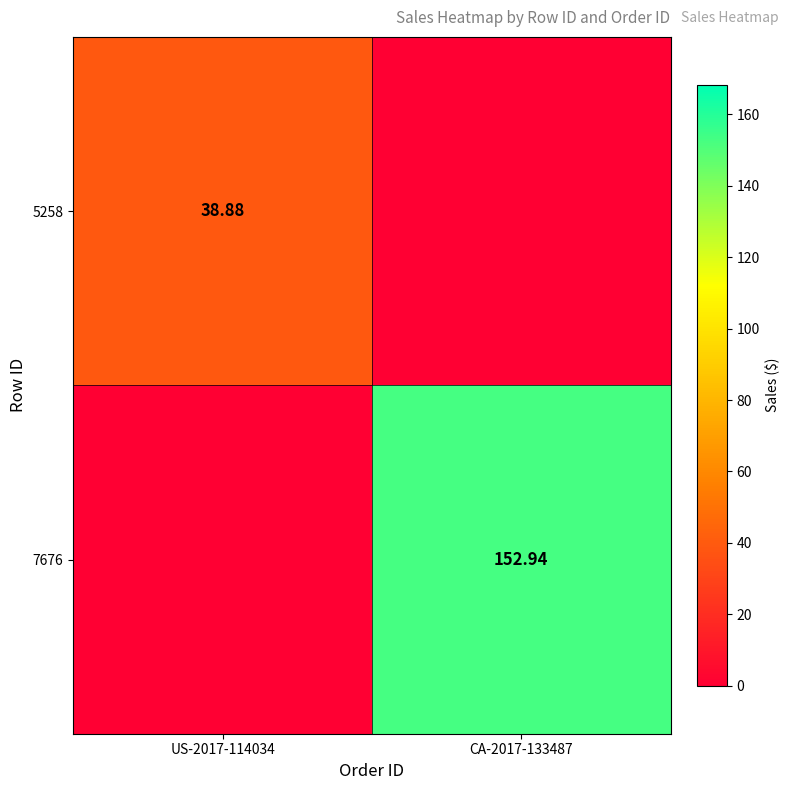

Is the value of 7676 at CA-2017-133487 greater than the value of 5258 at US-2017-114034?

Yes